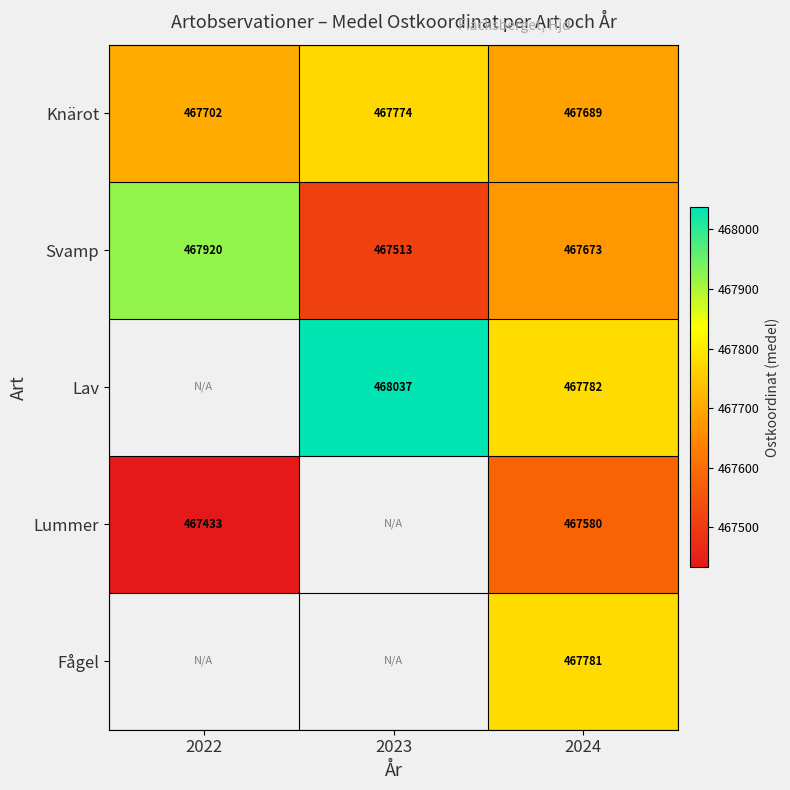

Is the value of Knärot at 2023 greater than the value of Lav at 2024?

No